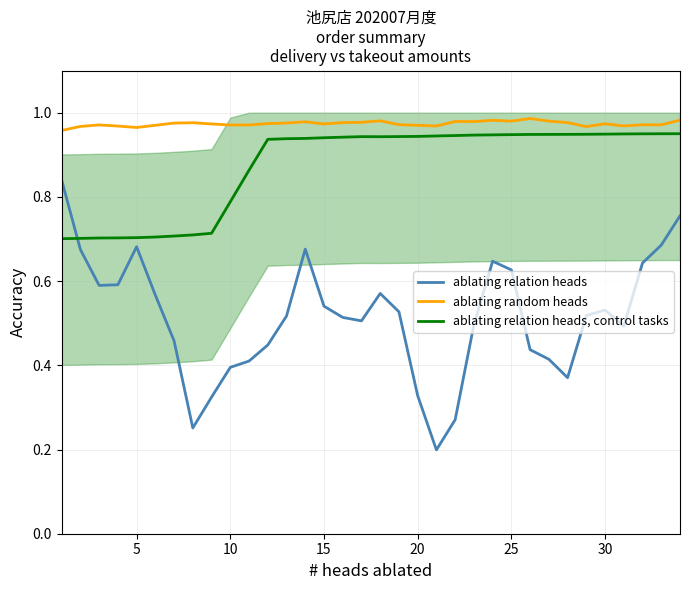

How many interior local peaks does the ablating random heads series have?

8